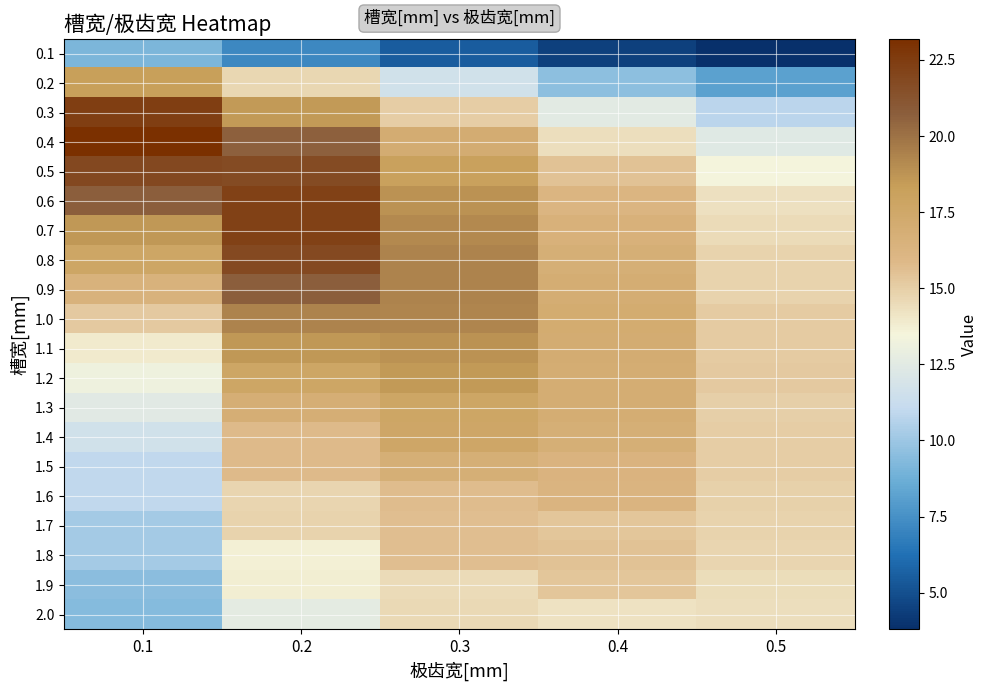

Reading left to right, what are all the values shown in this chart?

0.1: 0.1=9.1	0.2=7.2	0.3=5.5	0.4=4.5	0.5=3.8
0.2: 0.1=18.3	0.2=14.6	0.3=11.6	0.4=9.6	0.5=8.1
0.3: 0.1=22.4	0.2=18.5	0.3=15.0	0.4=12.6	0.5=10.8
0.4: 0.1=23.2	0.2=20.7	0.3=17.0	0.4=14.4	0.5=12.4
0.5: 0.1=21.8	0.2=21.7	0.3=18.2	0.4=15.5	0.5=13.5
0.6: 0.1=20.7	0.2=22.3	0.3=18.9	0.4=16.2	0.5=14.3
0.7: 0.1=18.6	0.2=22.3	0.3=19.2	0.4=16.6	0.5=14.5
0.8: 0.1=17.7	0.2=21.8	0.3=19.4	0.4=16.8	0.5=14.8
0.9: 0.1=16.5	0.2=20.7	0.3=19.4	0.4=17.0	0.5=14.8
1.0: 0.1=15.2	0.2=19.4	0.3=19.3	0.4=17.1	0.5=15.1
1.1: 0.1=13.9	0.2=18.6	0.3=18.8	0.4=17.0	0.5=15.1
1.2: 0.1=13.1	0.2=17.7	0.3=18.5	0.4=16.9	0.5=15.2
1.3: 0.1=12.5	0.2=16.9	0.3=17.7	0.4=16.9	0.5=15.0
1.4: 0.1=11.7	0.2=15.8	0.3=17.6	0.4=16.8	0.5=15.1
1.5: 0.1=10.9	0.2=15.8	0.3=16.8	0.4=16.3	0.5=15.0
1.6: 0.1=11.0	0.2=14.7	0.3=15.7	0.4=16.3	0.5=14.9
1.7: 0.1=10.2	0.2=14.8	0.3=15.7	0.4=15.4	0.5=14.8
1.8: 0.1=10.2	0.2=13.6	0.3=15.7	0.4=15.5	0.5=14.8
1.9: 0.1=9.5	0.2=13.8	0.3=14.5	0.4=15.3	0.5=14.5
2.0: 0.1=9.4	0.2=12.7	0.3=14.6	0.4=14.2	0.5=14.3